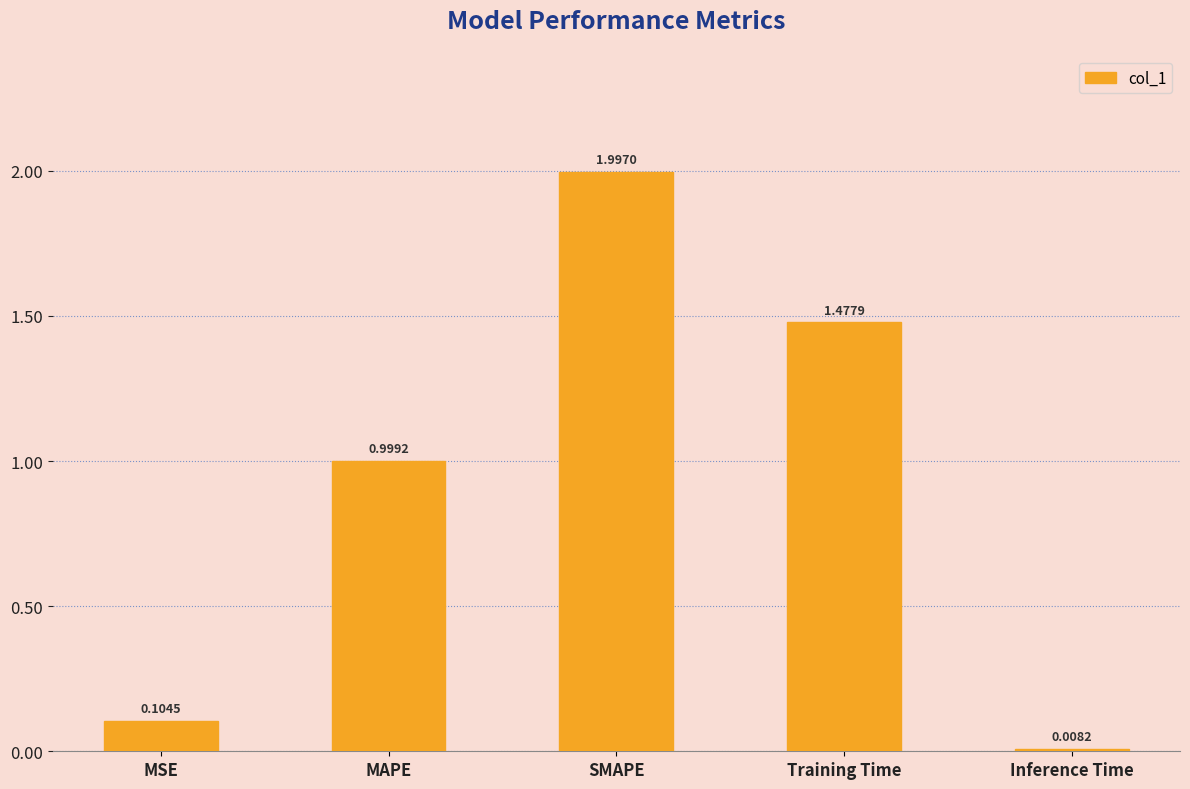

At which category does the chart reach its minimum across all series?

Inference Time